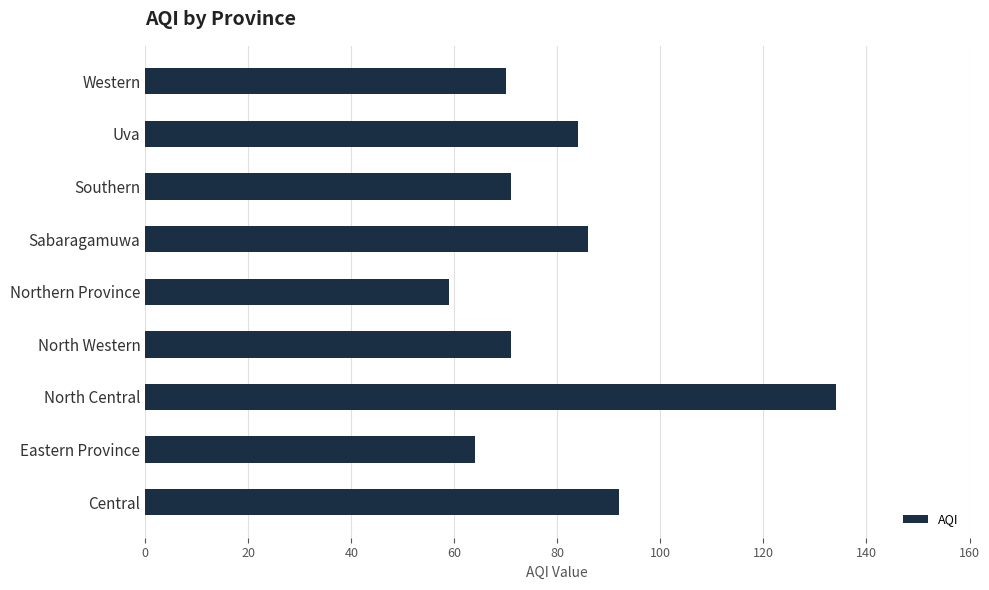

How many bars are there in total?

9